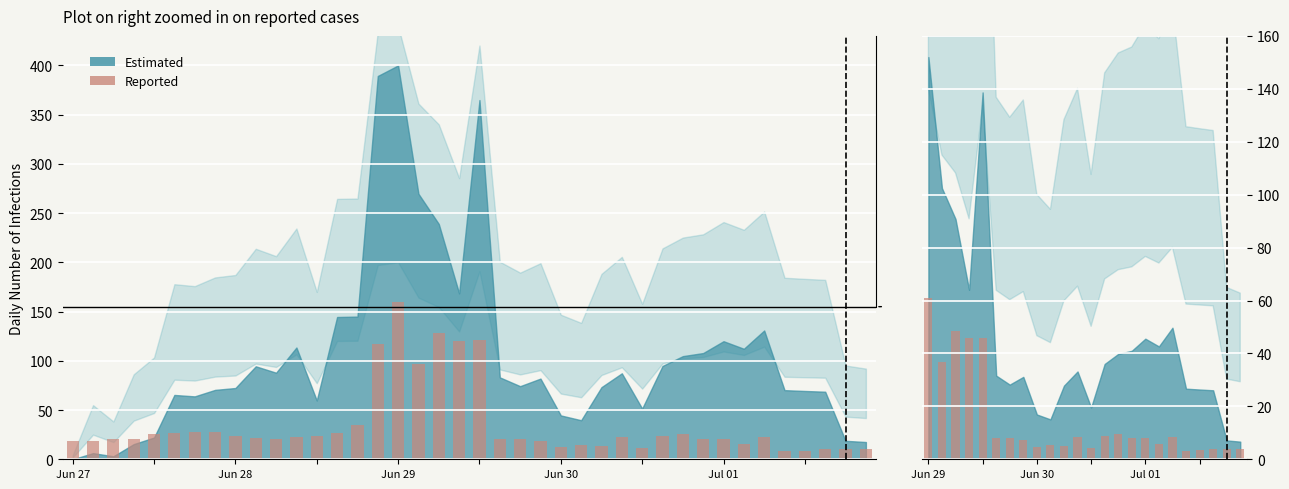

True or false: the data shows 12.9 at 18.

False